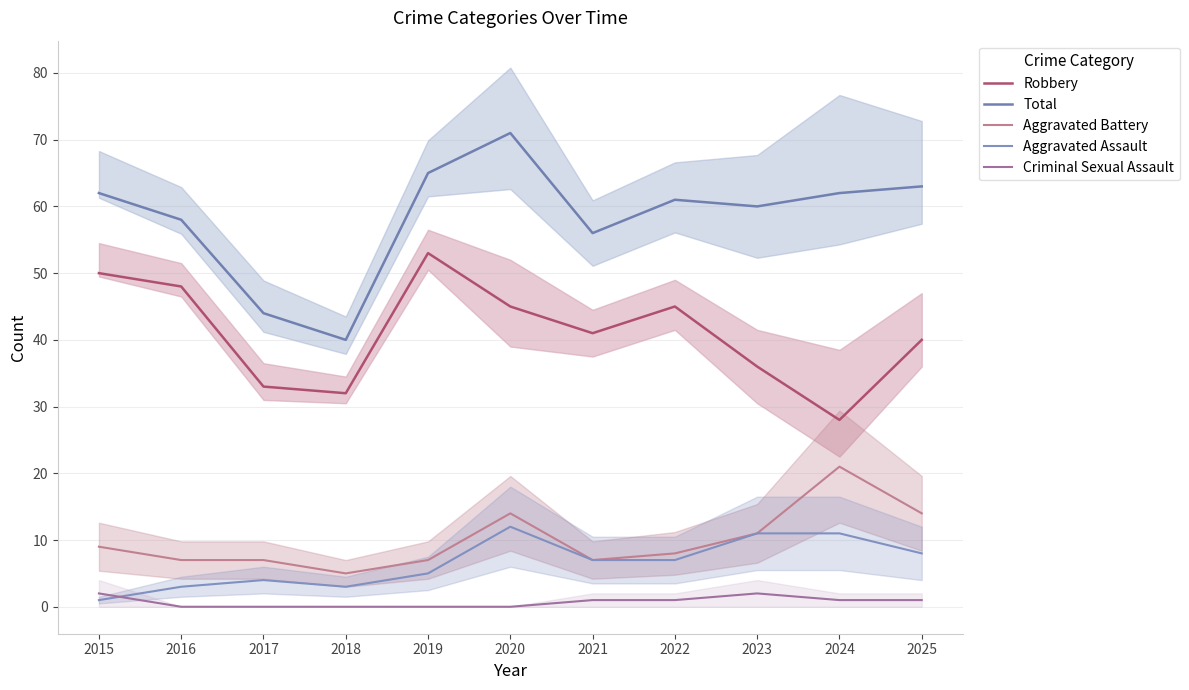

What is the difference between the Criminal Sexual Assault values at 2022 and 2017?

1